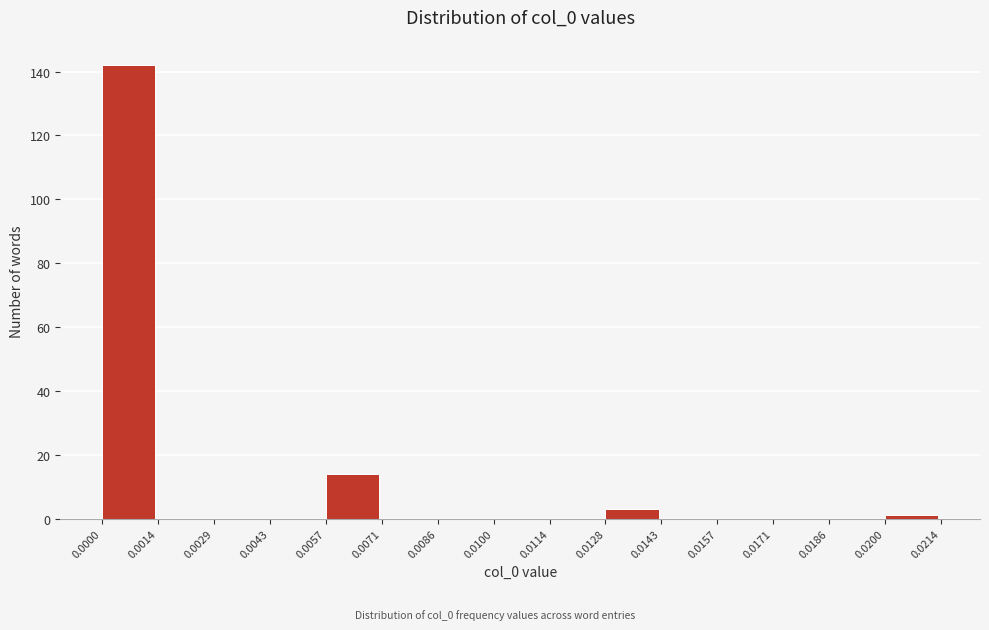

Reading left to right, list every bar in this chart as the range it spans on the x-axis followed by its height. The values are not printed on the chart, so give them approximately, as read against the axis.

0.0000 to 0.0014: 142
0.0014 to 0.0029: 0
0.0029 to 0.0043: 0
0.0043 to 0.0057: 0
0.0057 to 0.0071: 14
0.0071 to 0.0086: 0
0.0086 to 0.0100: 0
0.0100 to 0.0114: 0
0.0114 to 0.0128: 0
0.0128 to 0.0143: 4
0.0143 to 0.0157: 0
0.0157 to 0.0171: 0
0.0171 to 0.0186: 0
0.0186 to 0.0200: 0
0.0200 to 0.0214: under 2